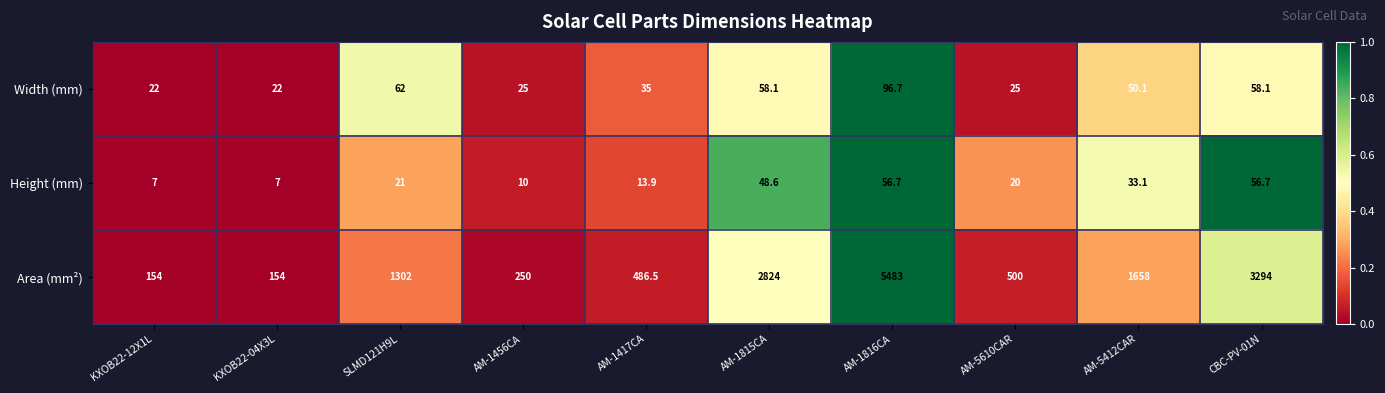

Reading left to right, list all the values displayed in this chart.

Width (mm): 22.0	22.0	62.0	25.0	35.0	58.1	96.7	25.0	50.1	58.1
Height (mm): 7.0	7.0	21.0	10.0	13.9	48.6	56.7	20.0	33.1	56.7
Area (mm²): 154.0	154.0	1302.0	250.0	486.5	2824.0	5483.0	500.0	1658.0	3294.0